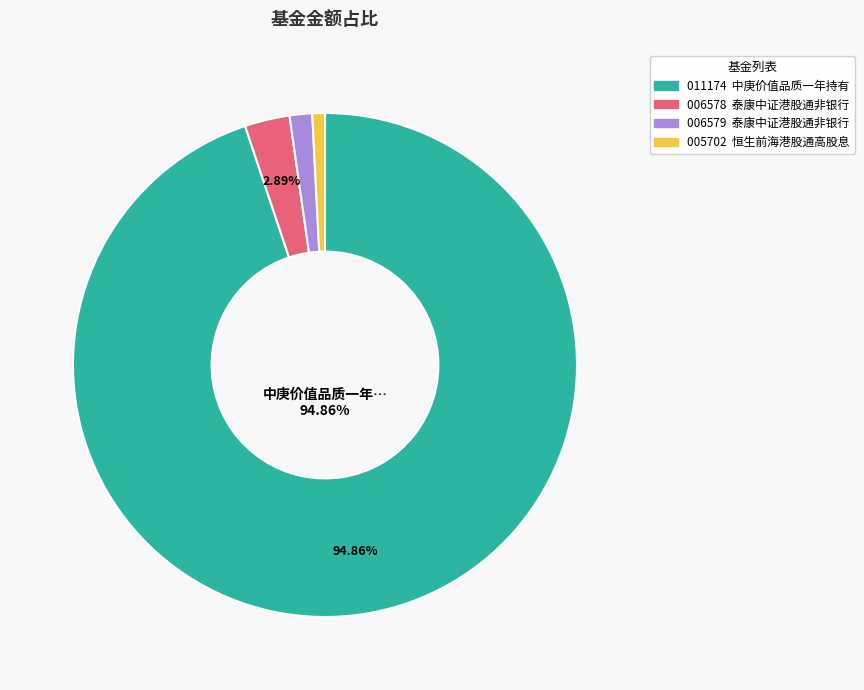

Is there a majority slice in this chart?

Yes